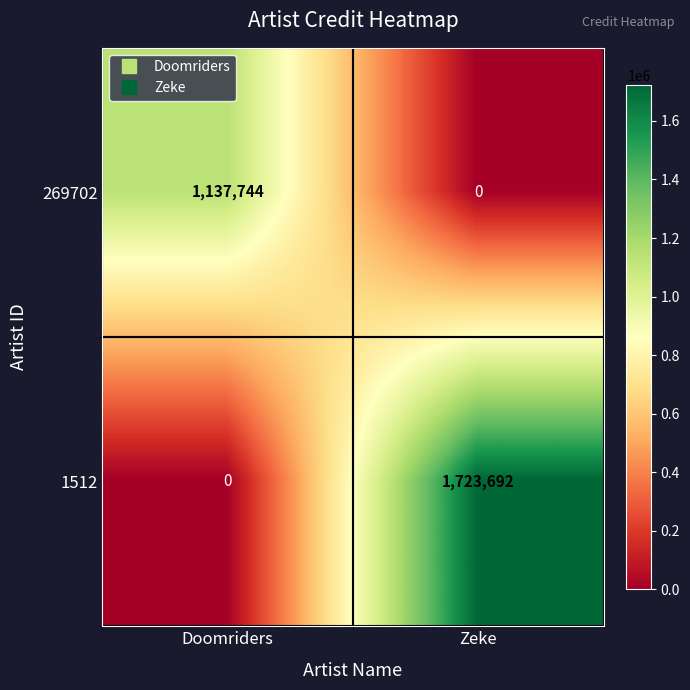

At which label is 1512 closest to 861846?

Doomriders